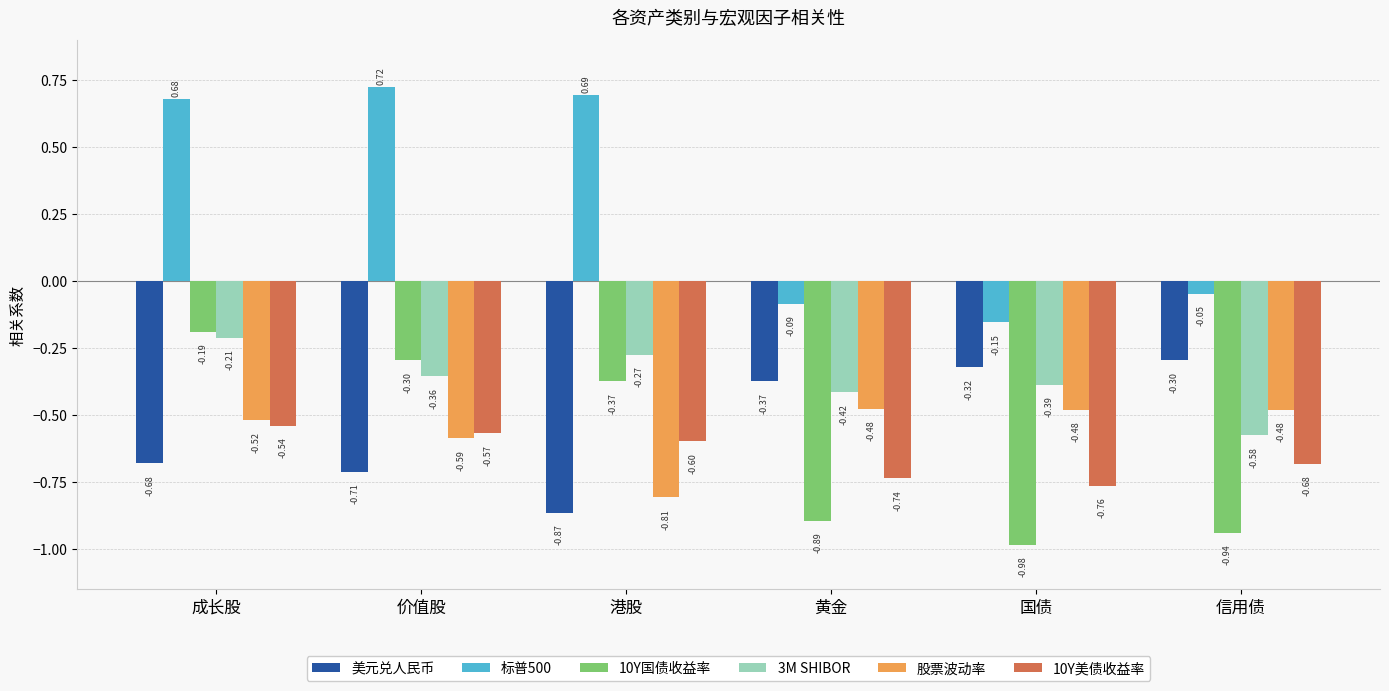

What is the total value across all series at 黄金?

-3.0